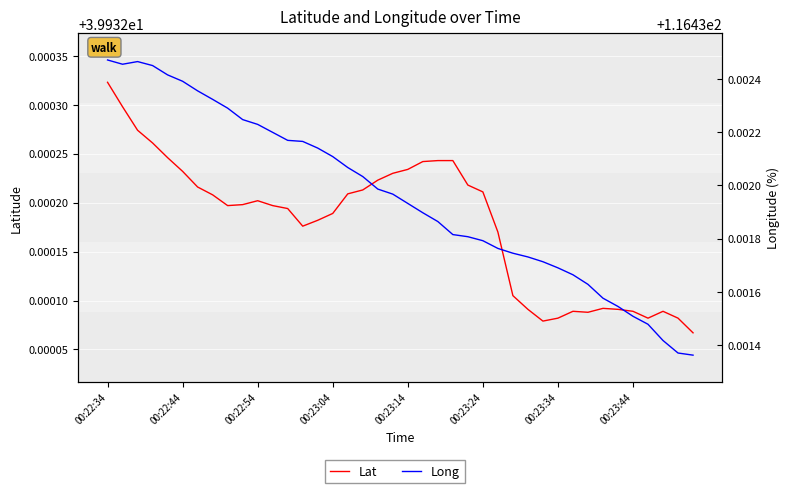

At which category does the chart reach its minimum across all series?

39